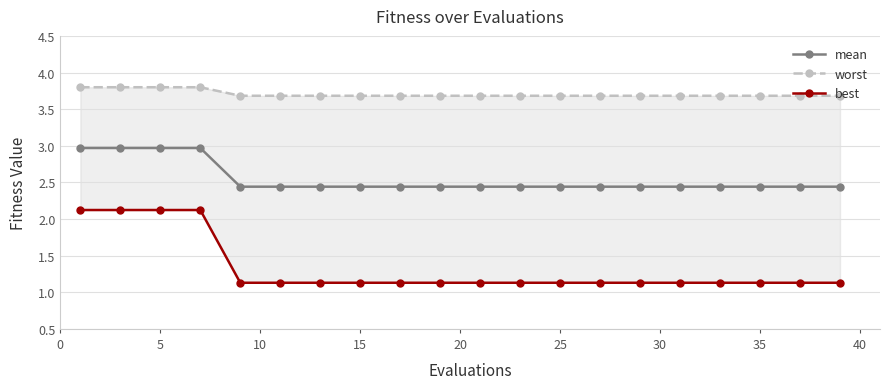

What is the lowest value of the worst series?

3.7